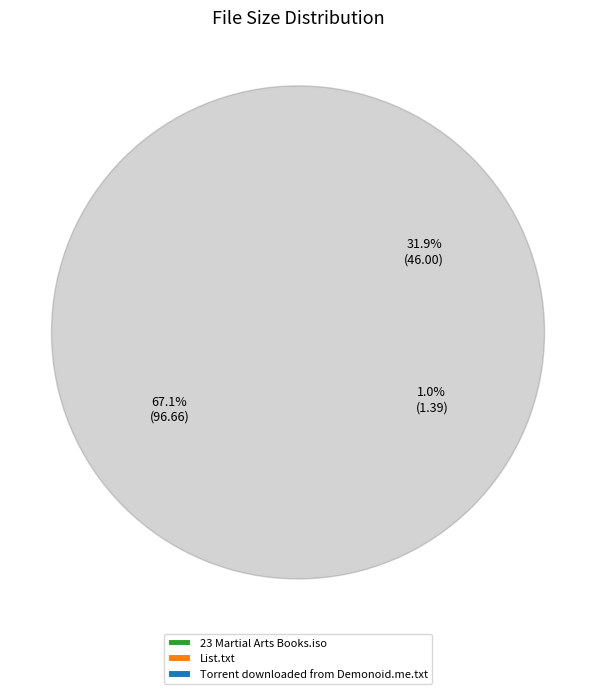

What percentage do 23 Martial Arts Books.iso and List.txt together represent?

68.1%